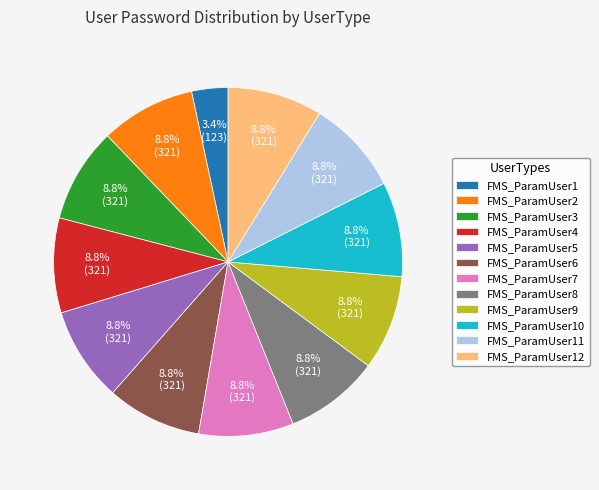

Which slice is the smallest?

FMS_ParamUser1